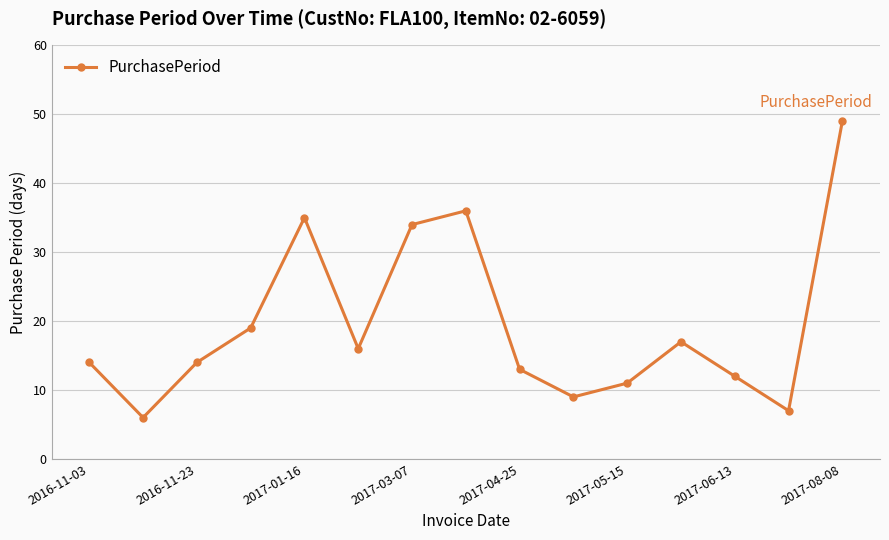

Reading left to right, list all the values displayed in this chart.

14	6	14	19	35	16	34	36	13	9	11	17	12	7	49